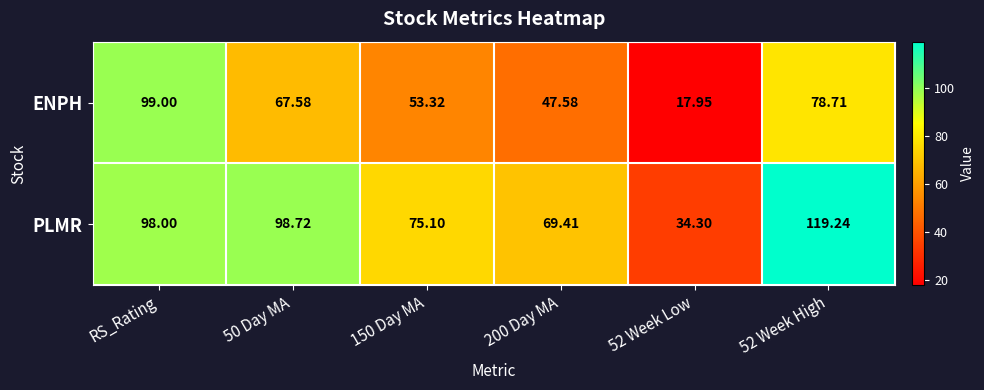

At how many categories does at least one series exceed 110?

1